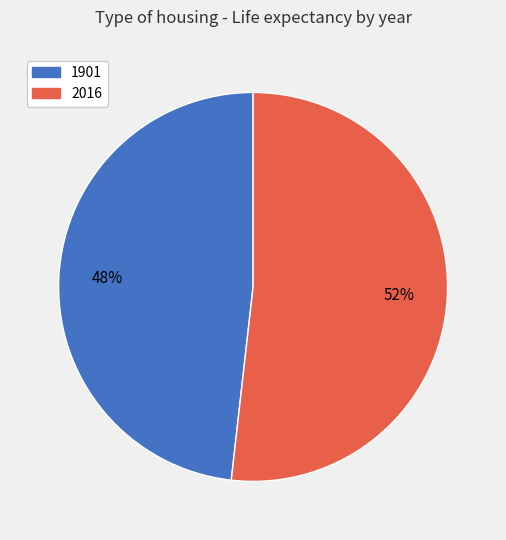

Is there a majority slice in this chart?

Yes